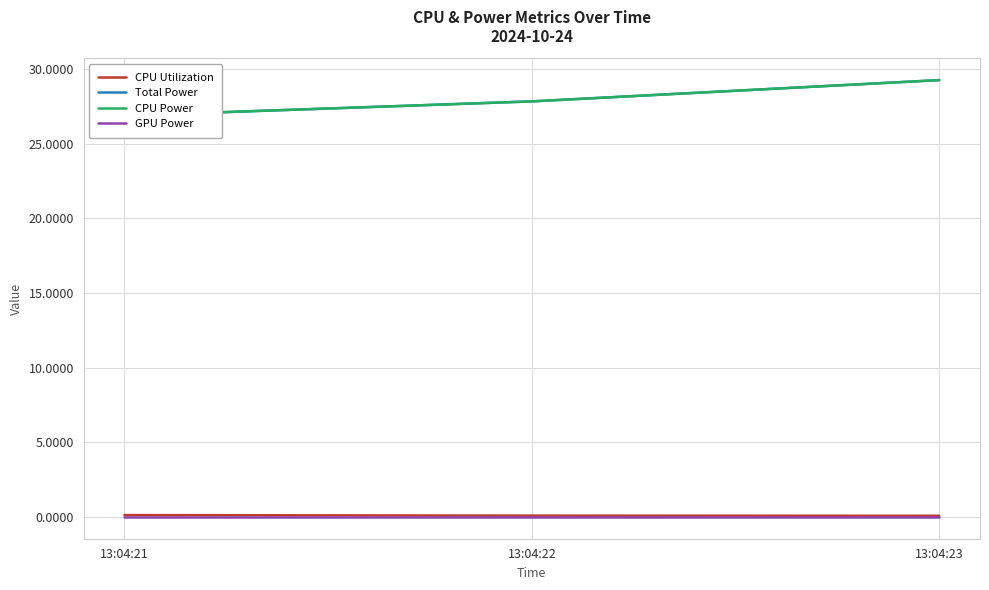

Rank the categories by CPU Power value from highest to lowest.

13:04:23, 13:04:22, 13:04:21